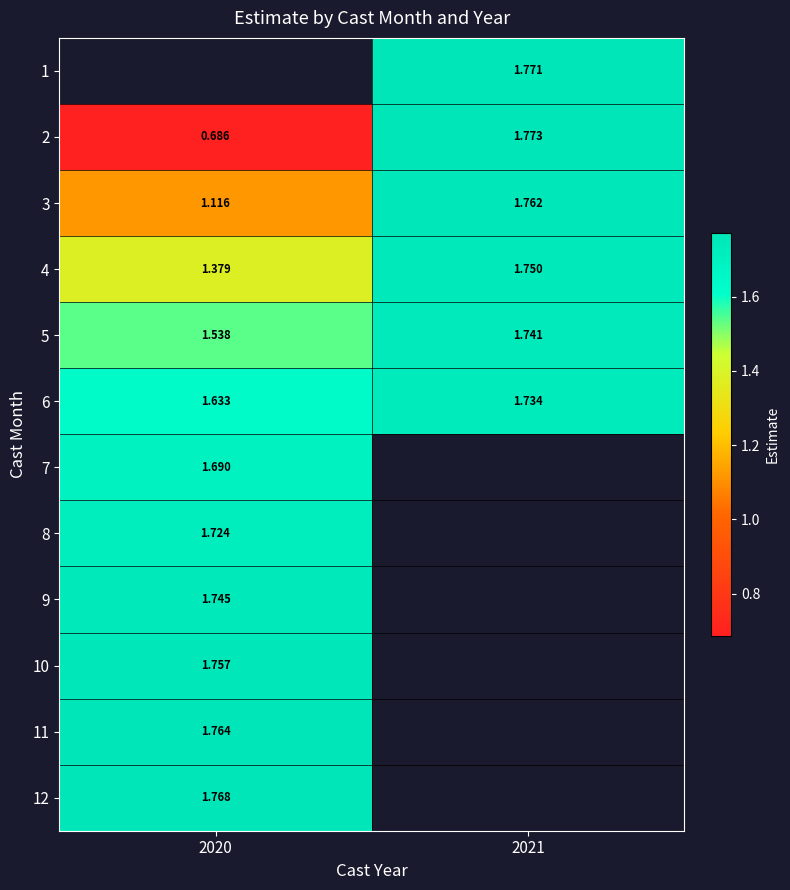

How many distinct data groups are displayed?

12